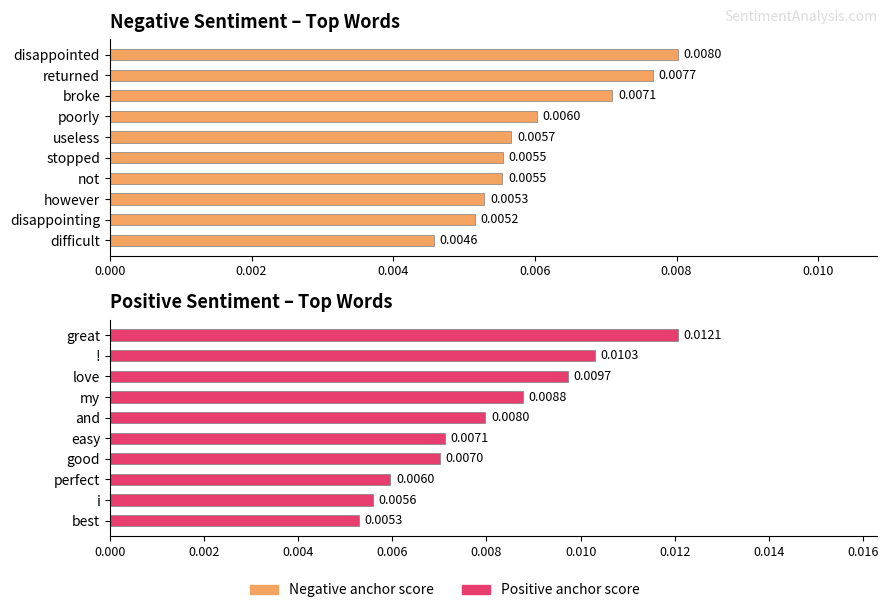

Count the Negative anchor score values in the range 0 to 1.

10